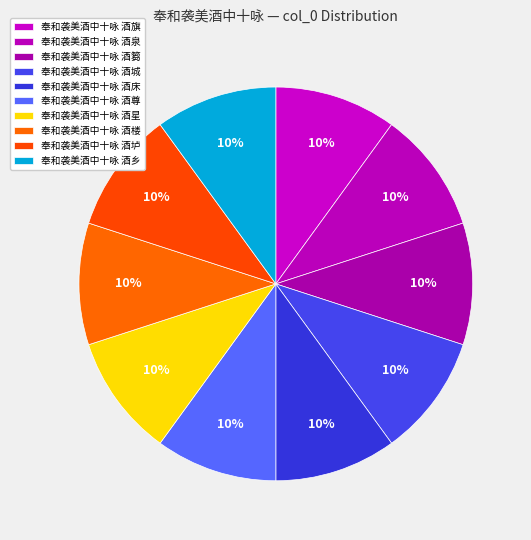

Count the number of slices in the pie.

10